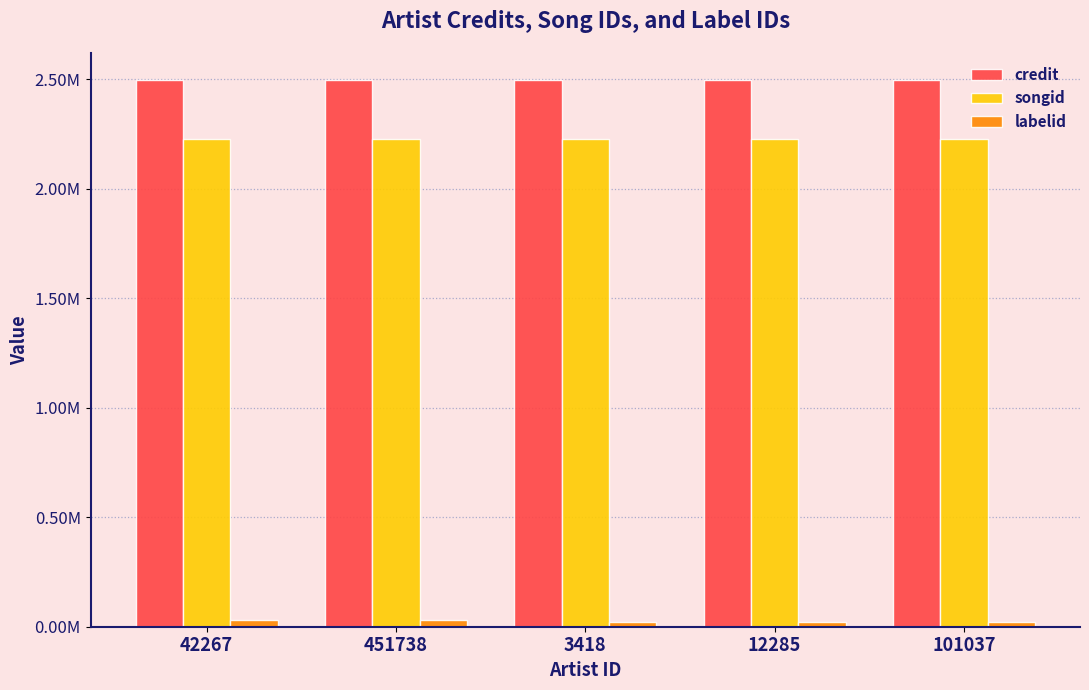

What are all the series names shown in the legend?

credit, songid, labelid